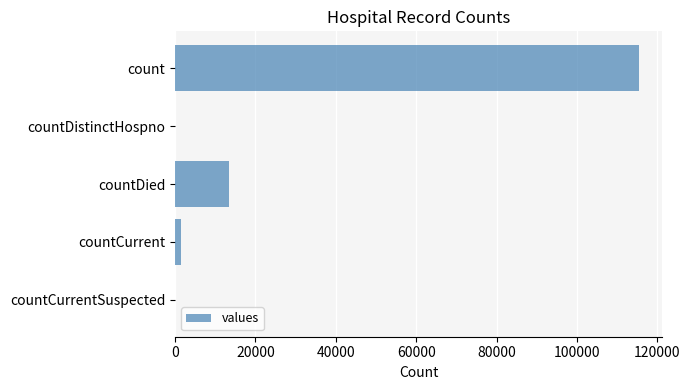

Are the bars horizontal?

Yes